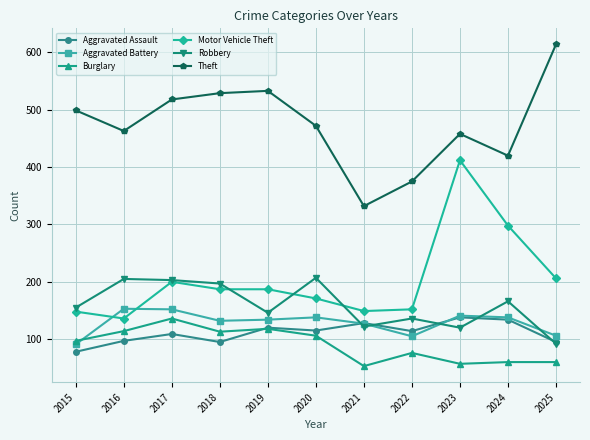

In Robbery, how many points are higher than both neighbors (excluding endpoints)?

4